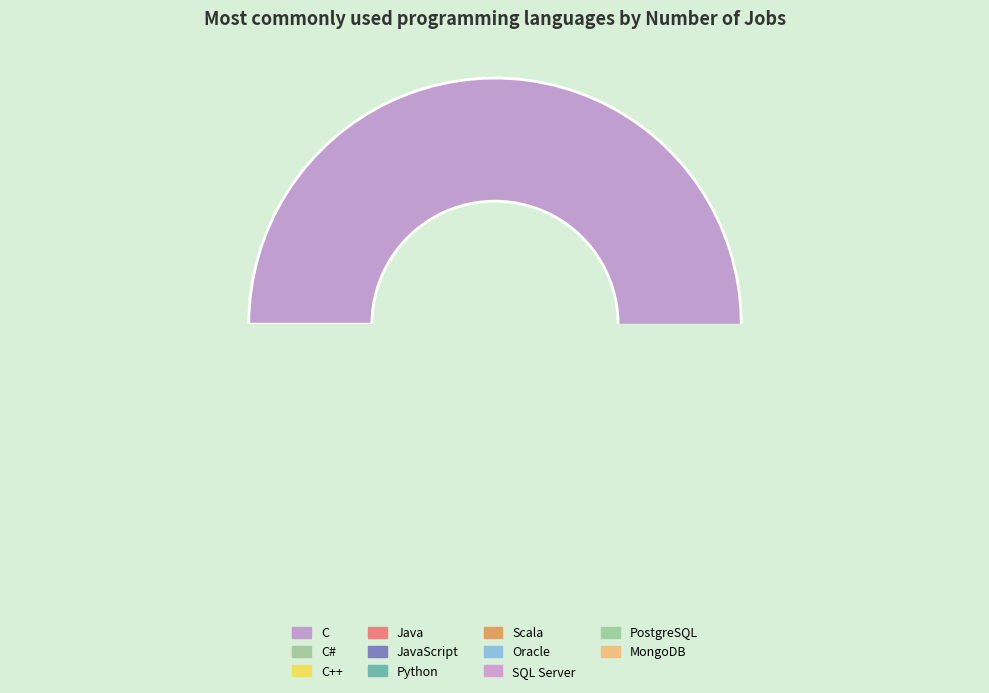

How many segments does this pie chart have?

11